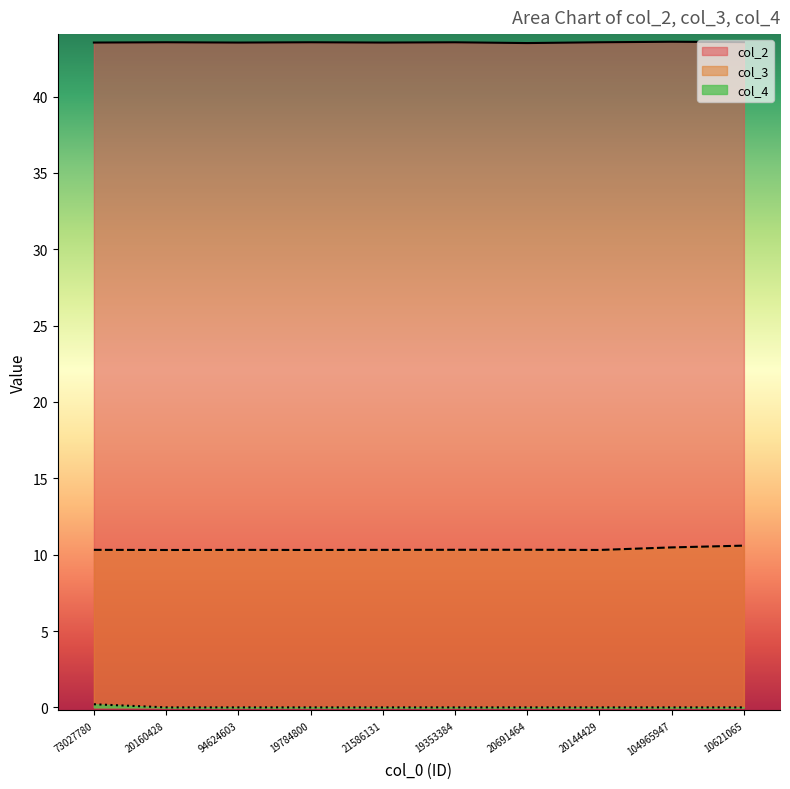

True or false: col_4 and col_2 intersect in this chart.

False